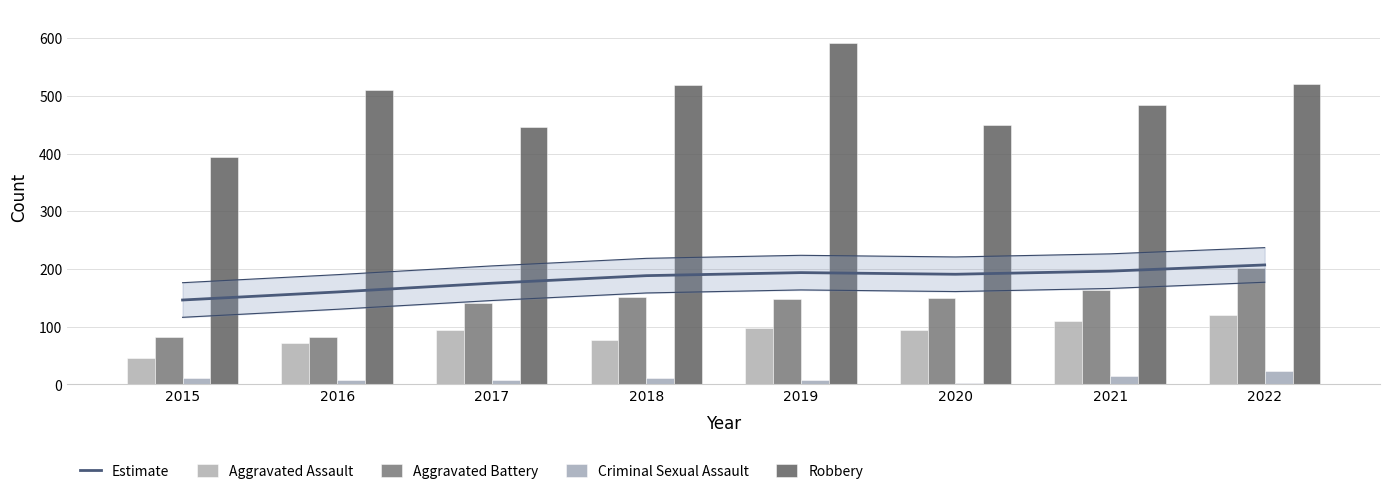

Is it true that Estimate equals 191.0 at 2020?

True